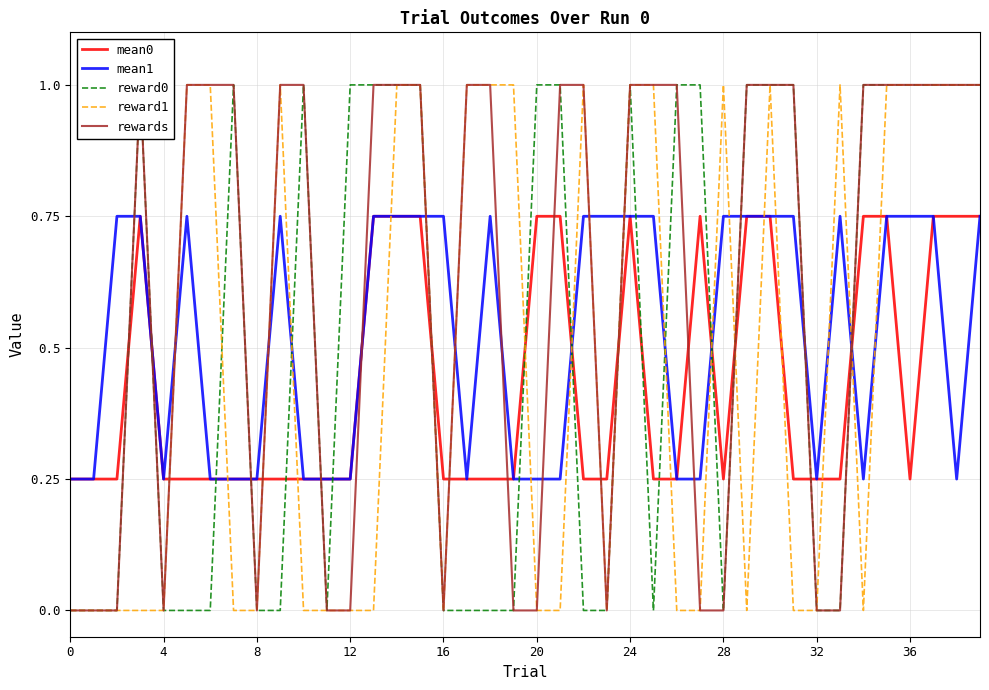

What is the label of the 7th point from the right?

33